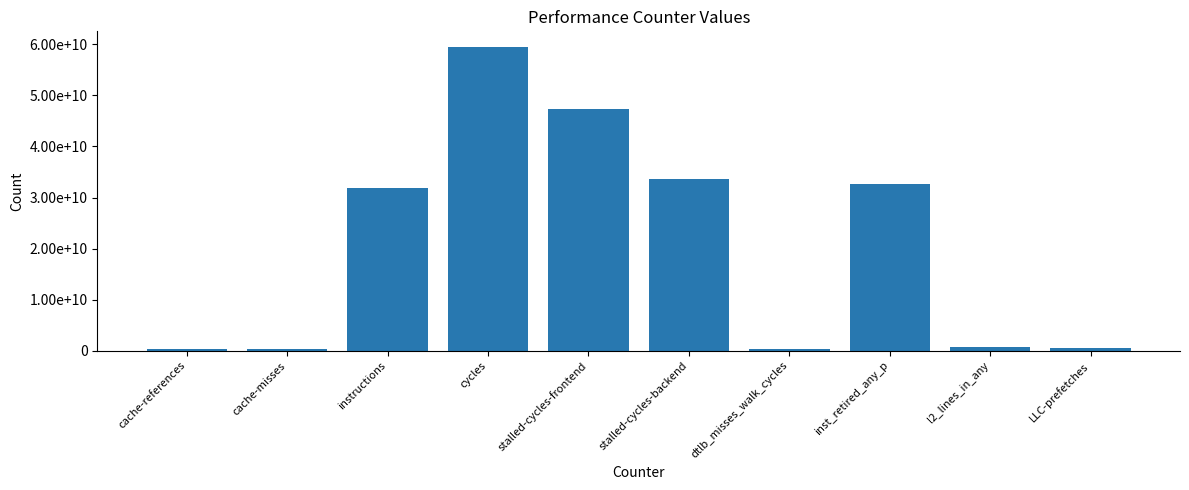

Approximately how many times larger is the value at stalled-cycles-backend compared to dtlb_misses_walk_cycles?

80.0